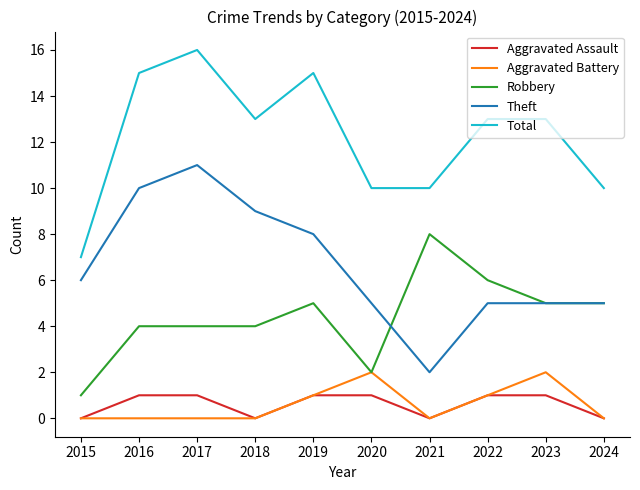

How many lines are shown in the chart?

5